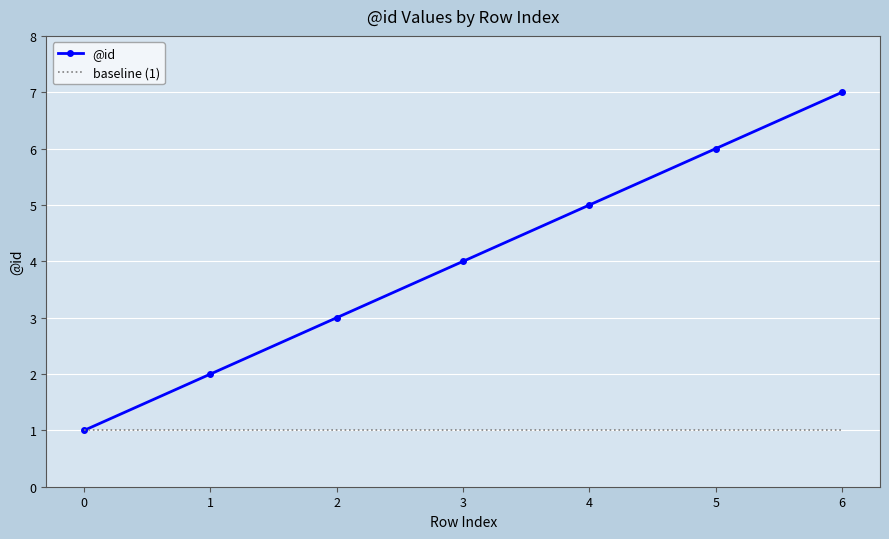

What is the sum of the @id values at 0 and 3?

5